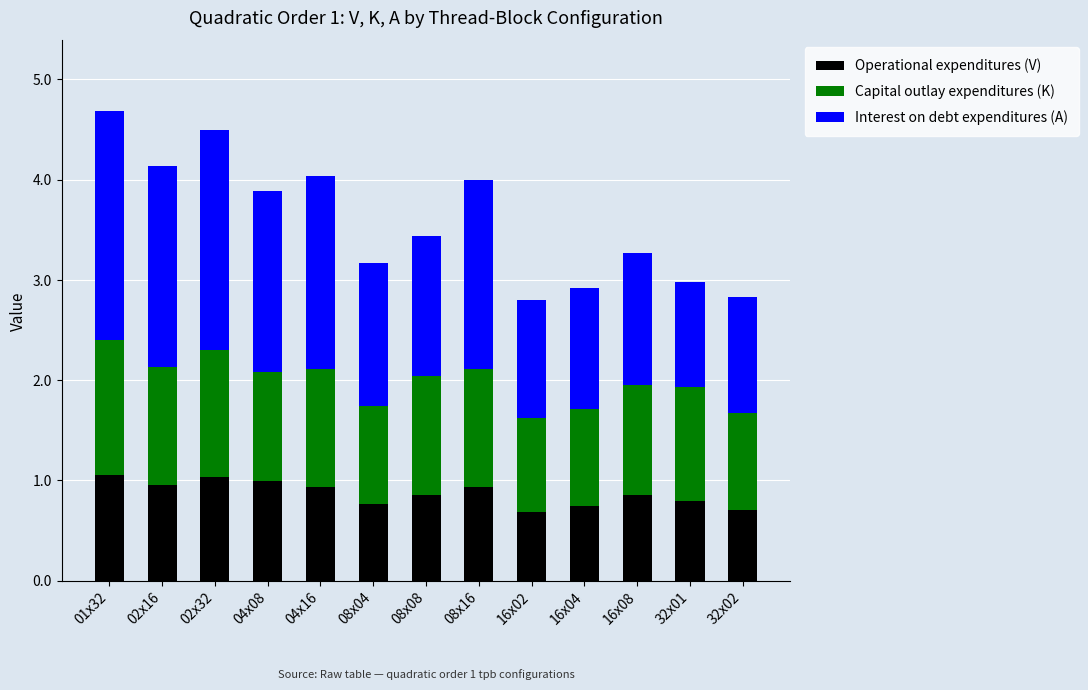

What is the maximum value for Operational expenditures (V)?

1.1